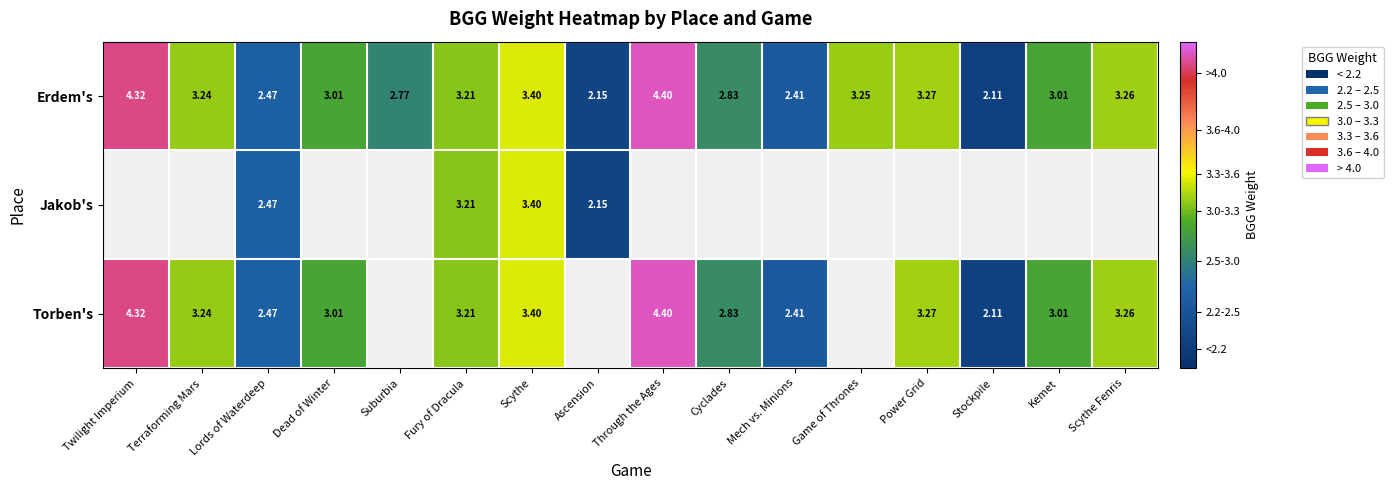

Where does the Erdem's series first go above 3?

Twilight Imperium